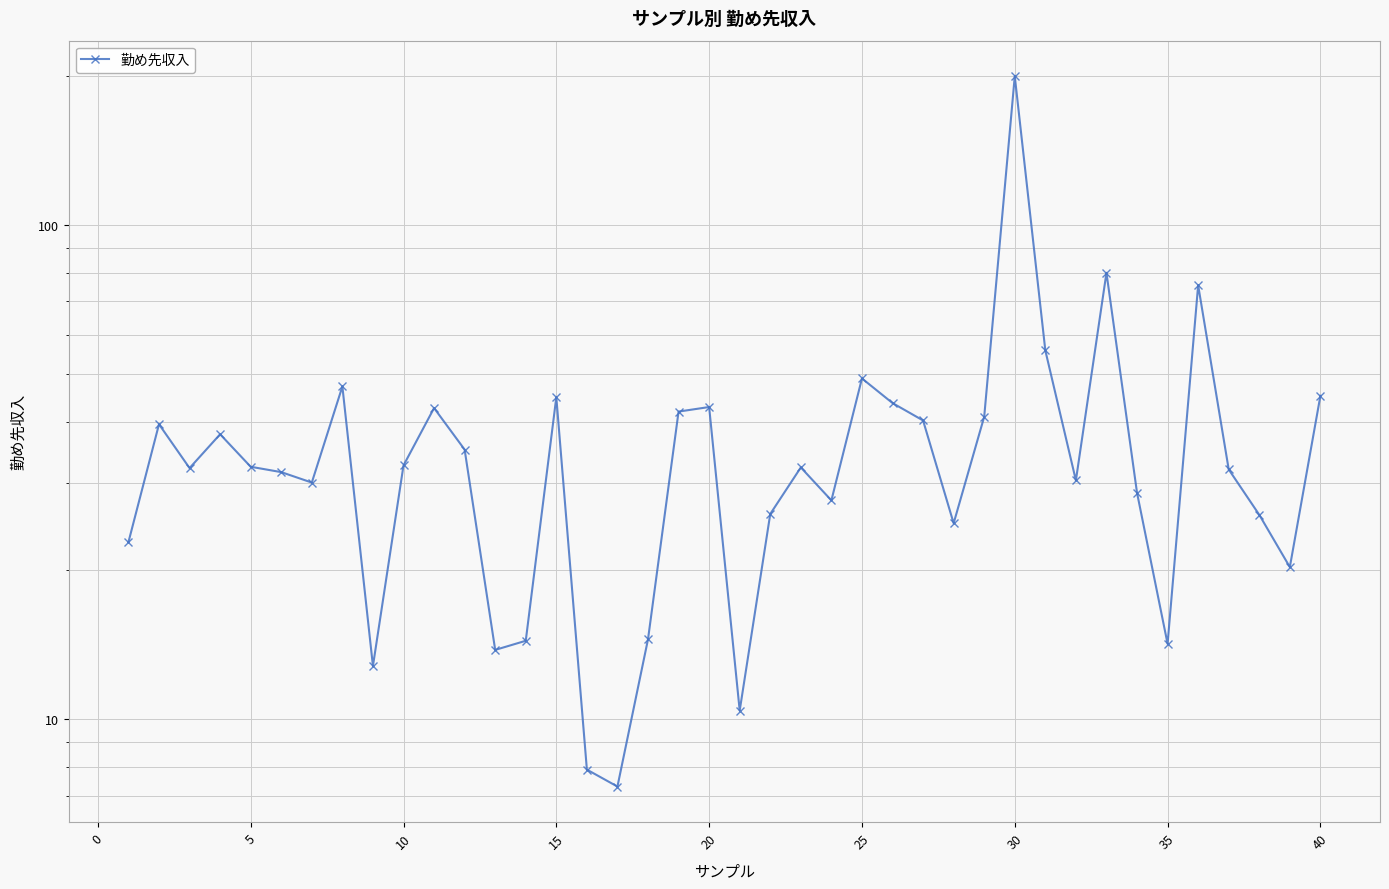

How many interior local valleys (lower than both neighbors) does the data have?

11